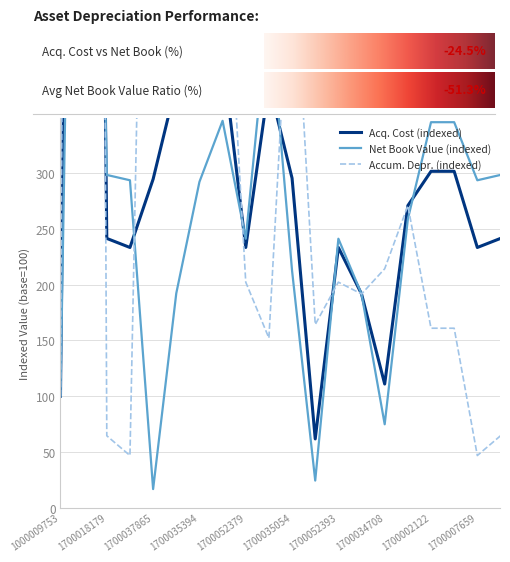

At 1700007659, list the series in order from largest to smallest.

Net Book Value, Acq. Cost, Accum. Depr.